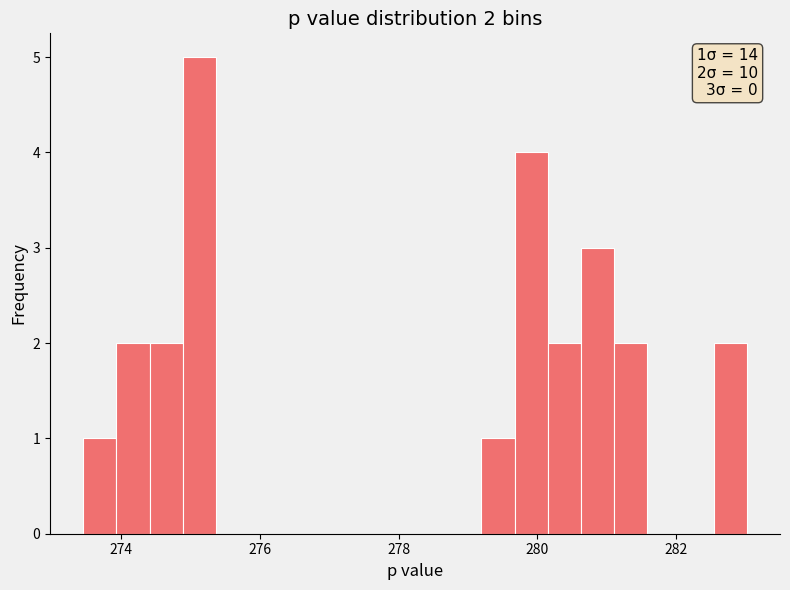

Around what value on the x-axis is the tallest bar? Give the approximate position of its centre, as read against the axis.

275.2